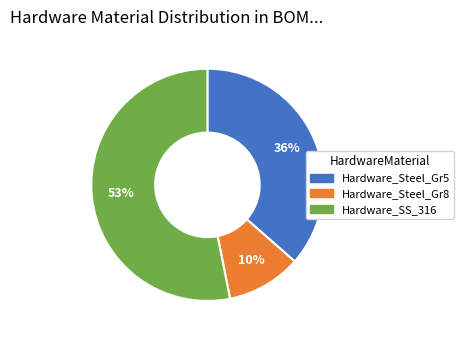

Is it true that Hardware_Steel_Gr5 is 36% of the pie?

True